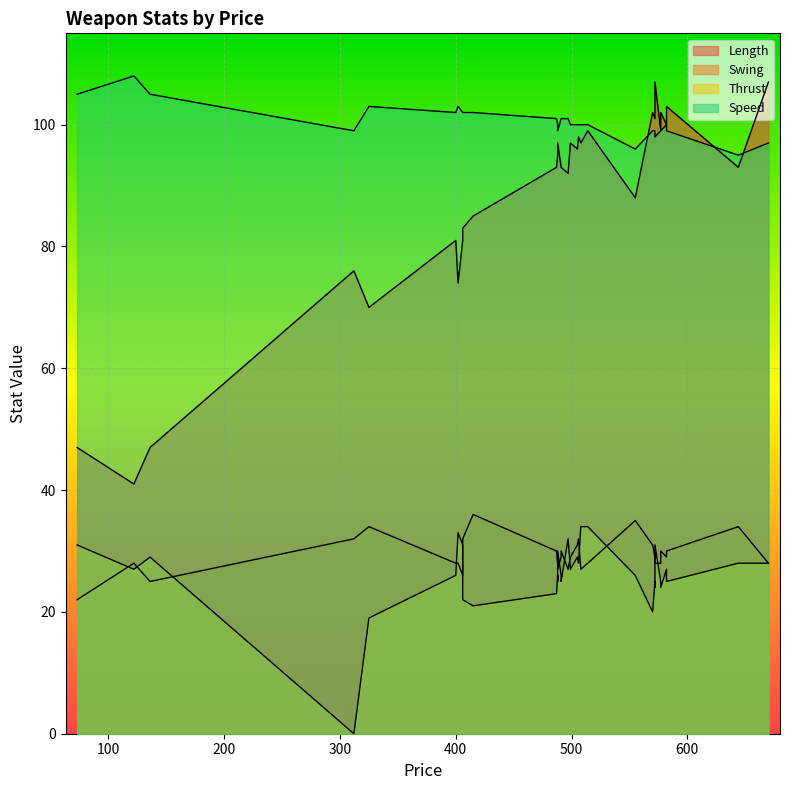

True or false: Swing and Length cross at least once.

False